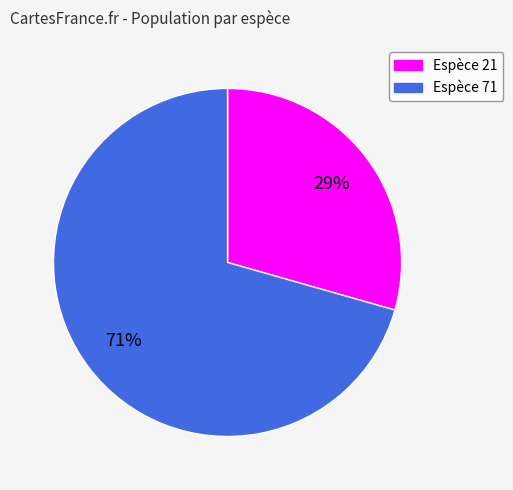

Is there a majority slice in this chart?

Yes